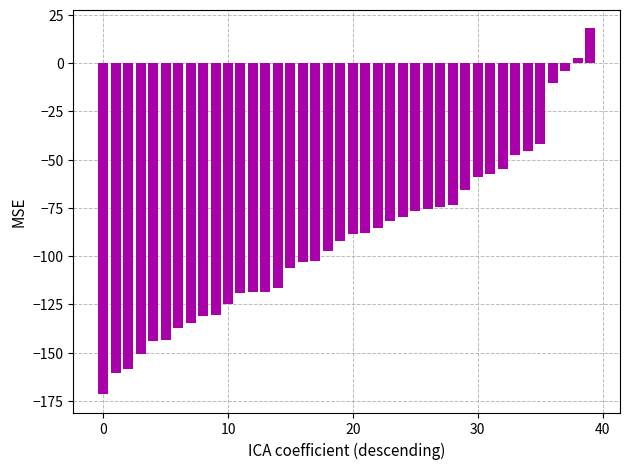

Does the chart contain any negative values?

Yes